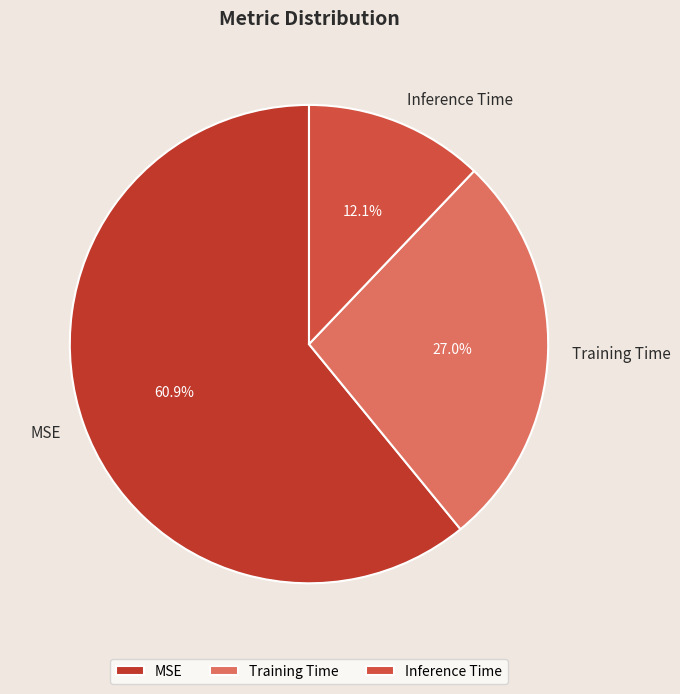

What is the total percentage of MSE and Training Time?

87.9%